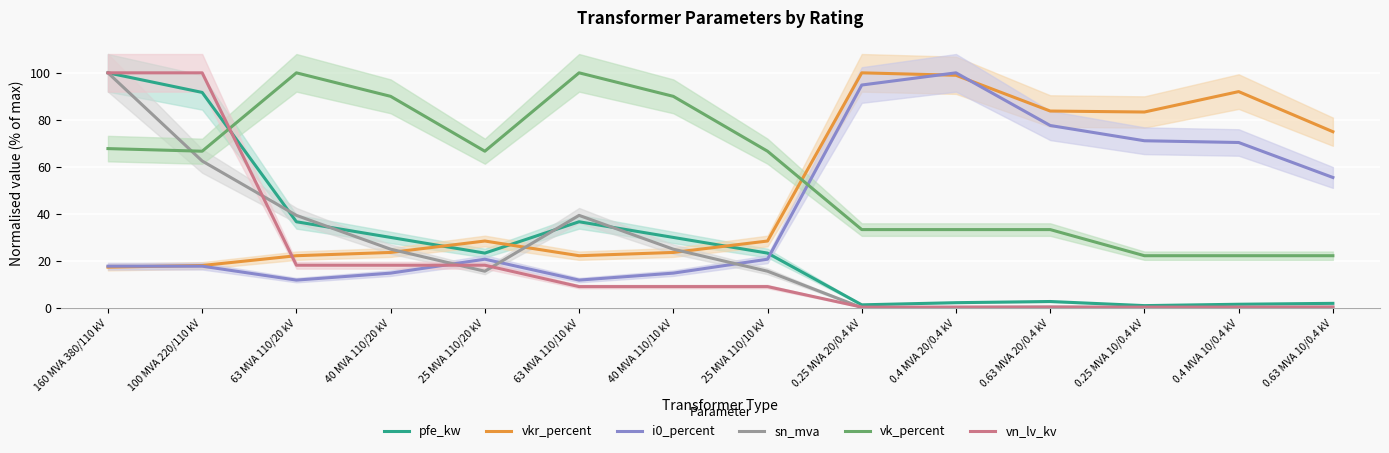

How many lines are shown in the chart?

6